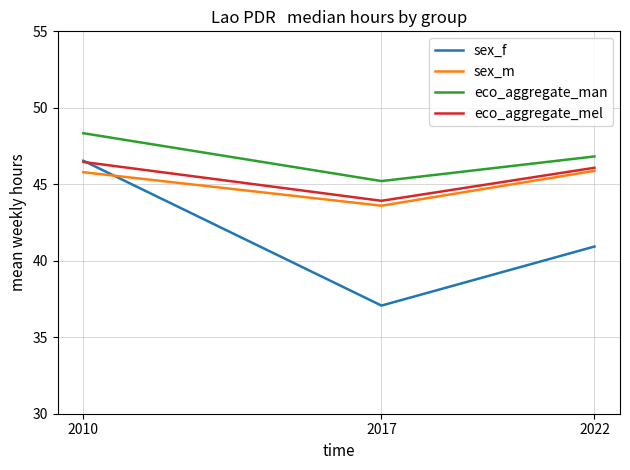

Between 2010 and 2017, which series saw the biggest shift?

sex_f